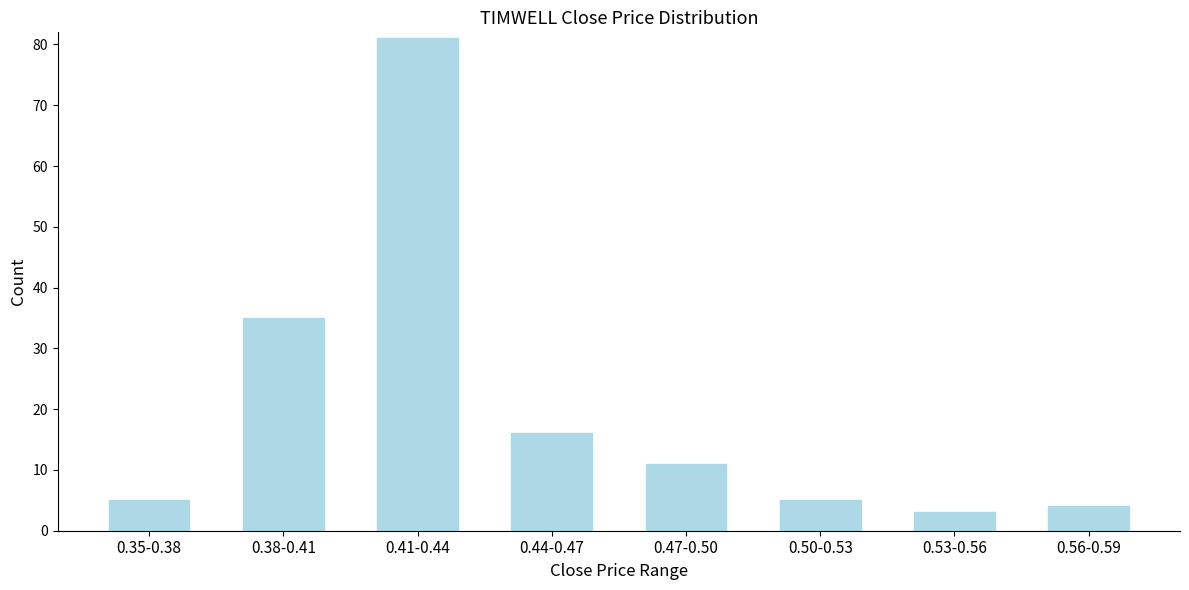

Reading right to left, what are all the values shown in this chart?

0.56-0.59=4	0.53-0.56=3	0.50-0.53=5	0.47-0.50=11	0.44-0.47=16	0.41-0.44=81	0.38-0.41=35	0.35-0.38=5